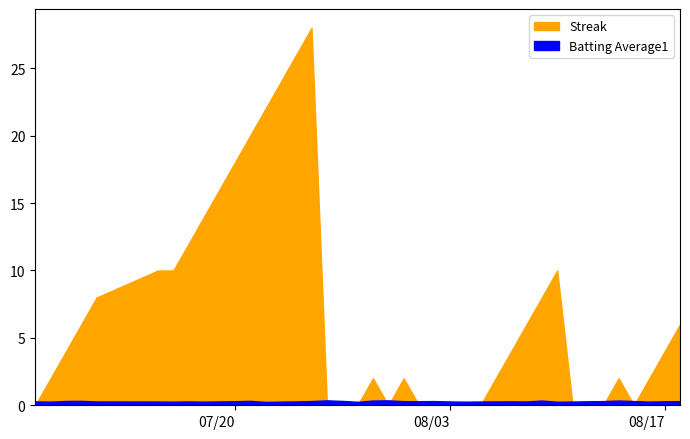

What is the maximum value for Streak?

28.0